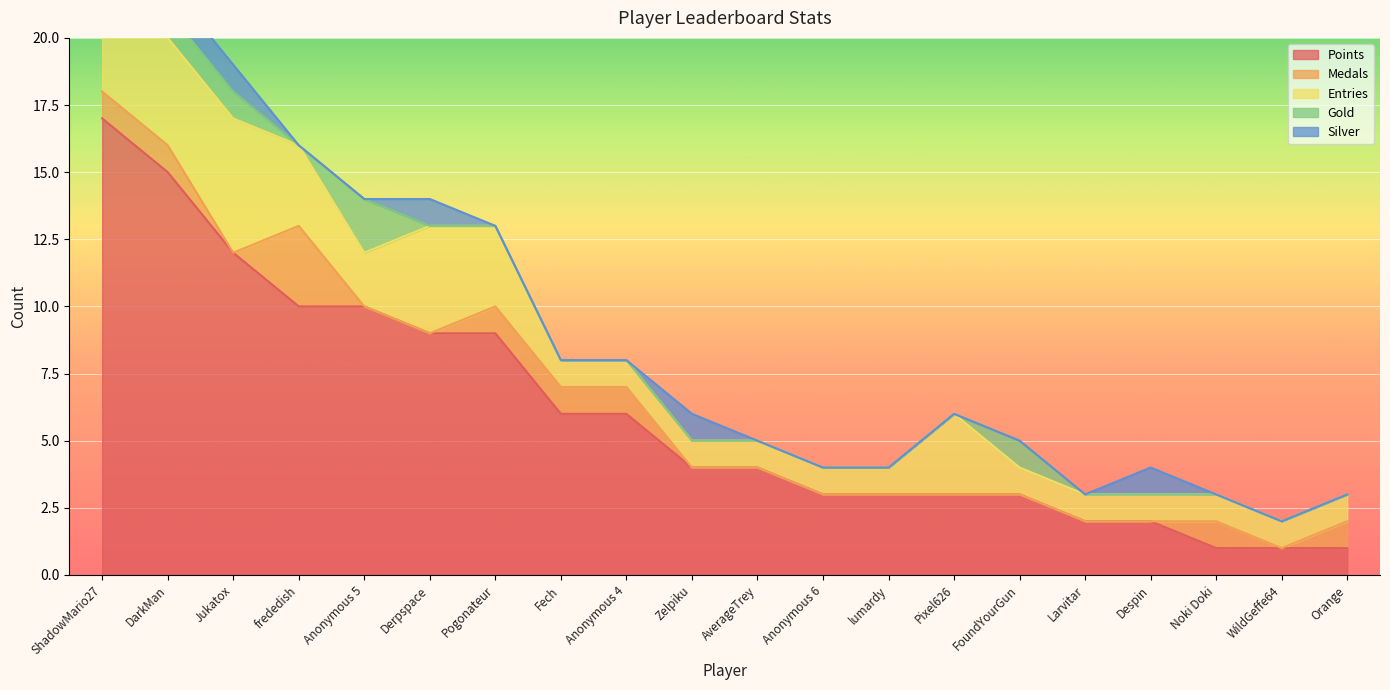

True or false: Entries and Silver cross at least once.

False